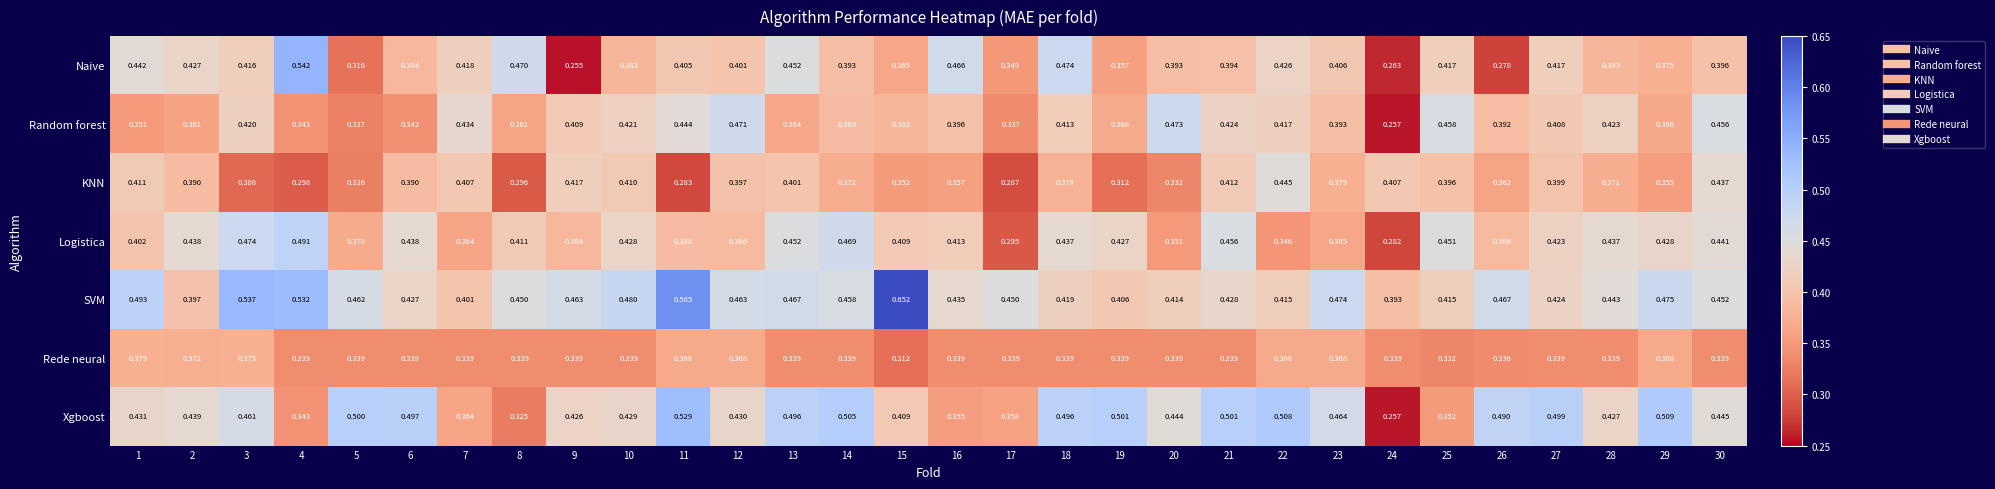

Which series has the largest total across all categories?

SVM